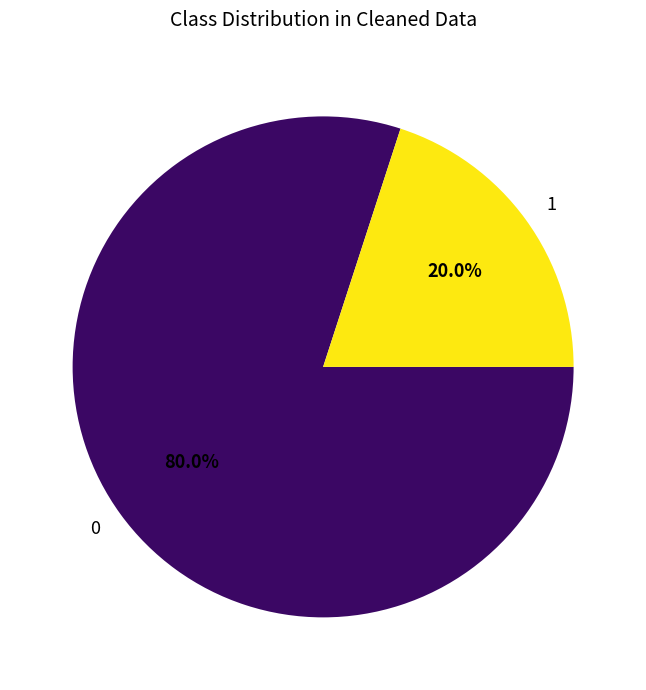

Count the number of slices in the pie.

2